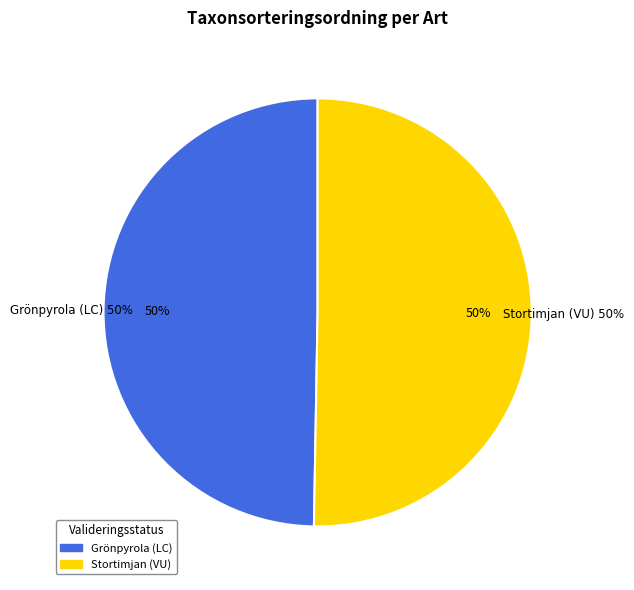

To the nearest percent, what is the combined percentage of Ovaliderad (LC) and Ovaliderad (VU)?

100%